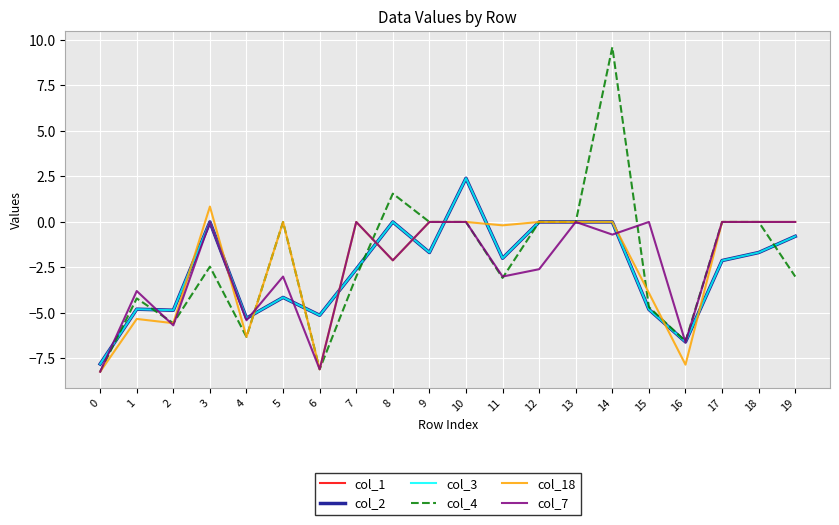

Does the chart have visible grid lines?

Yes